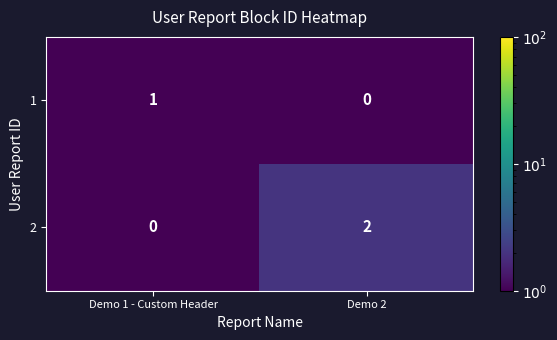

How many categories are shown in the chart?

2